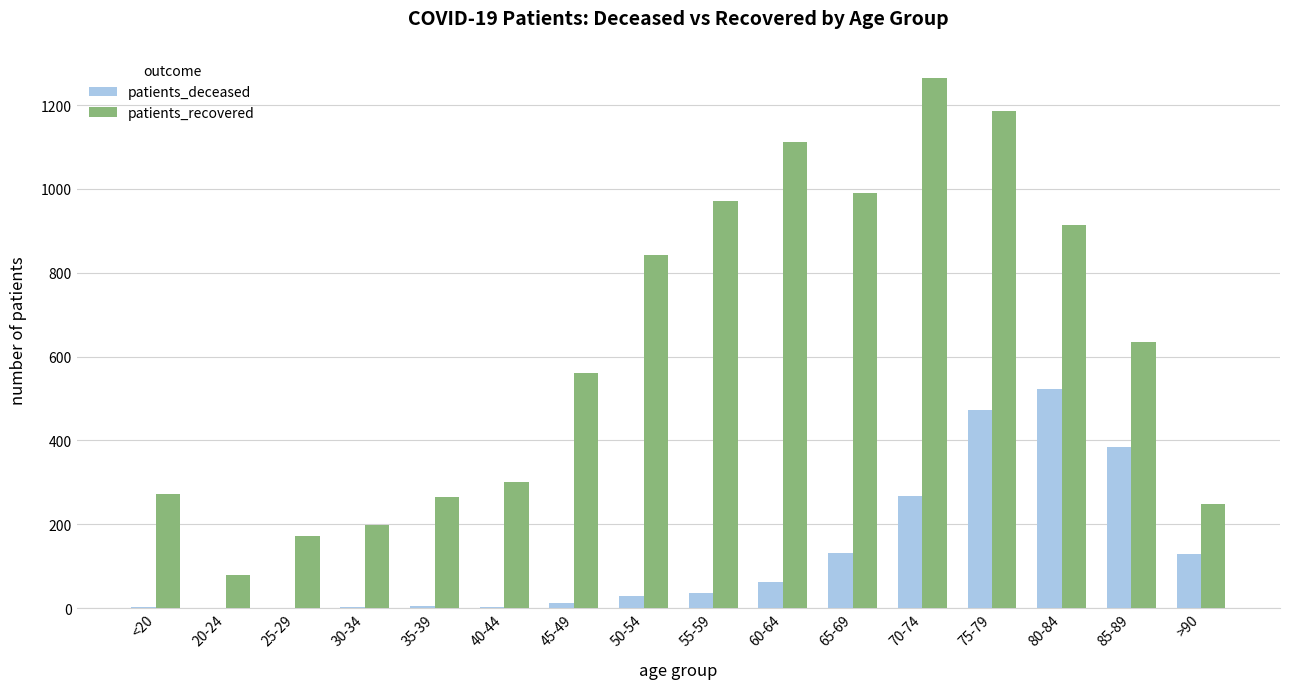

True or false: patients_recovered has a value of 215 at 55-59.

False